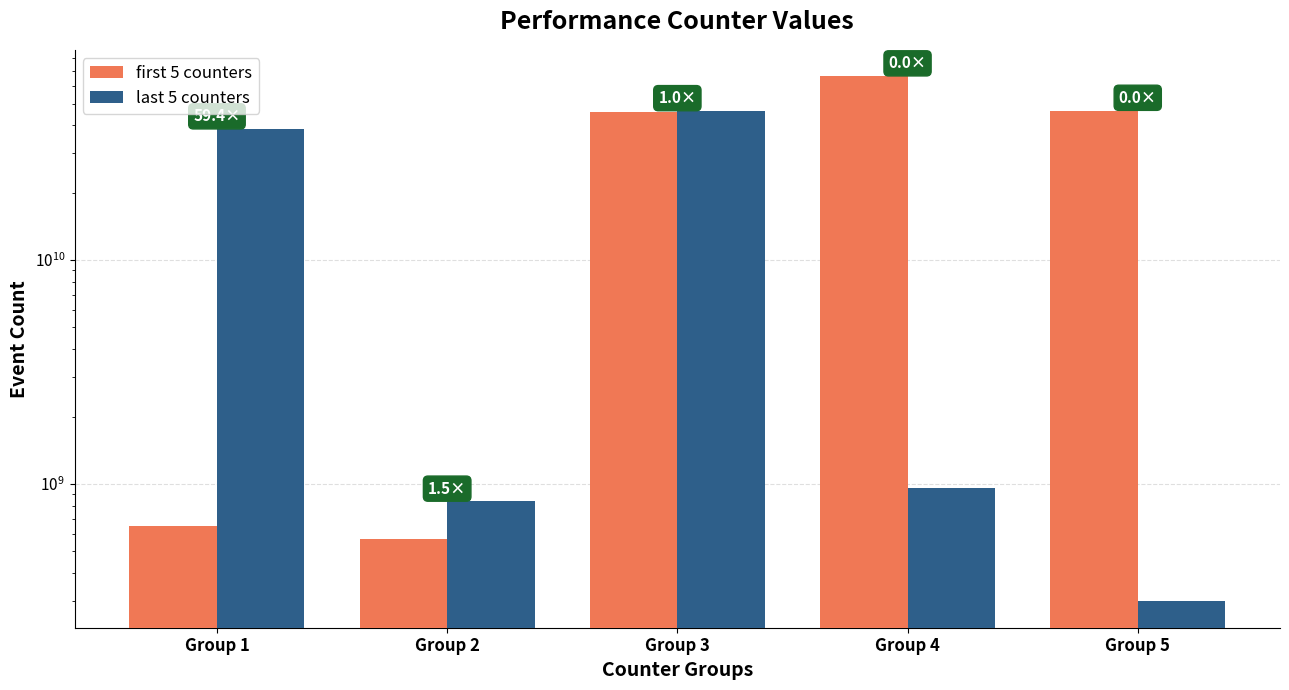

Which has a higher value, Group 3 or Group 4?

Group 4